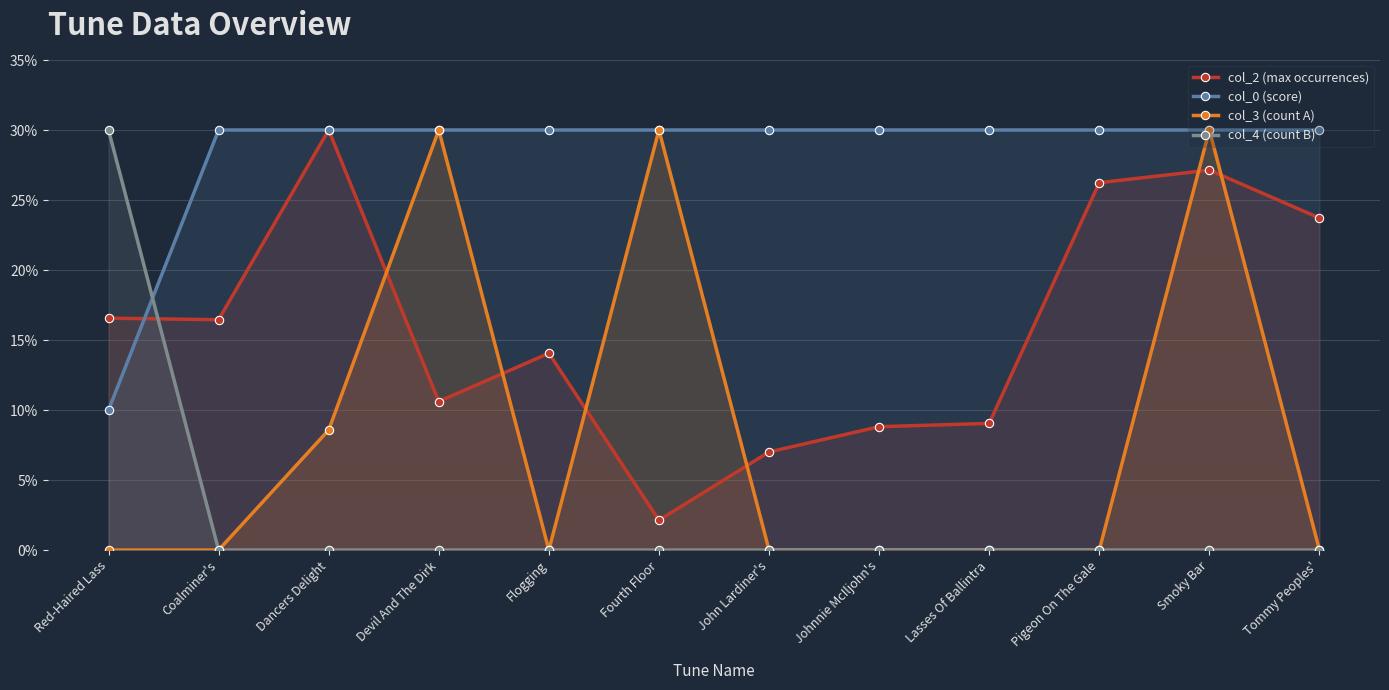

How many data points in col_2 (max occurrences) are less than 16?

6